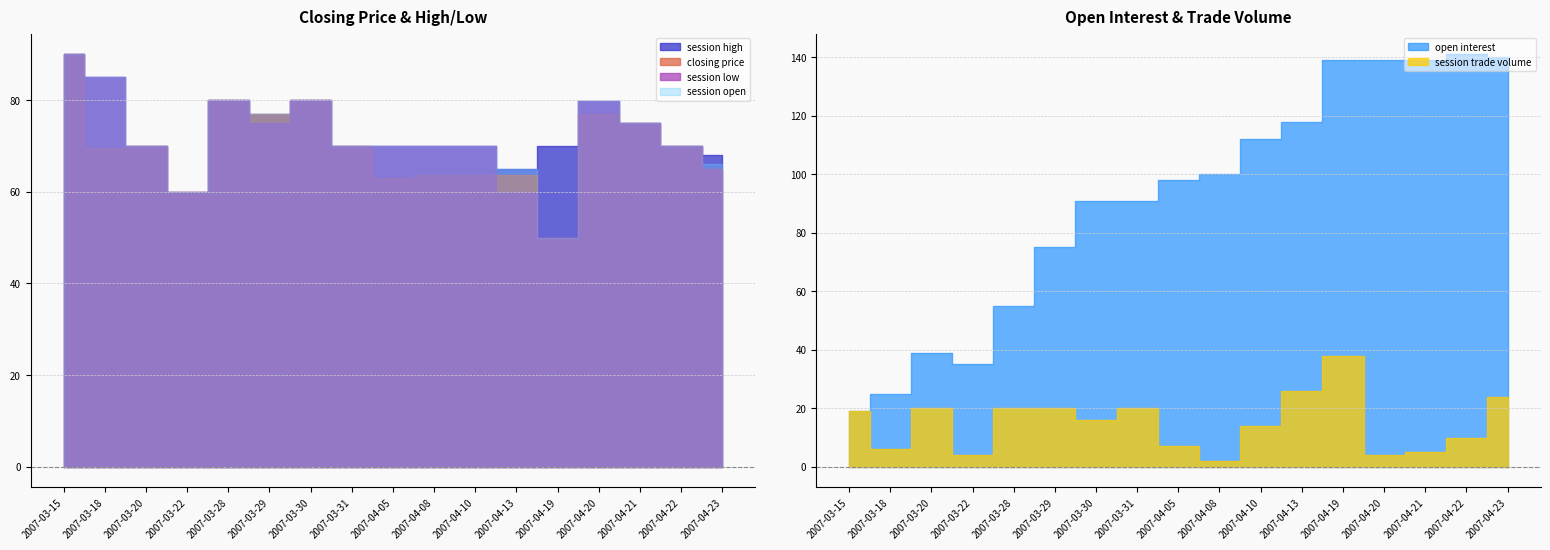

What is the spread (max minus min) of values at 2007-04-23?

116.0